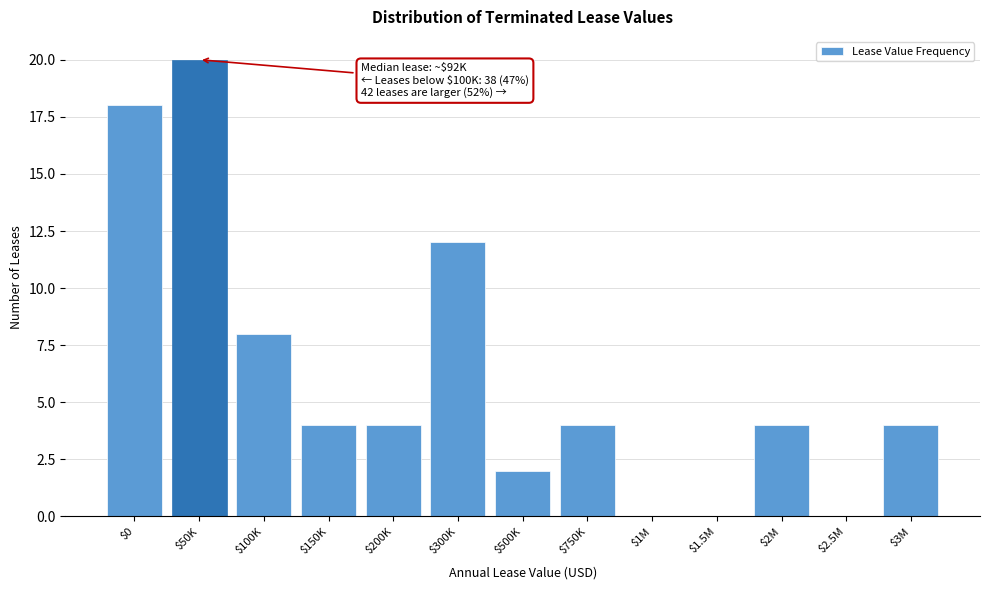

Which category has the highest value across all series?

$50K